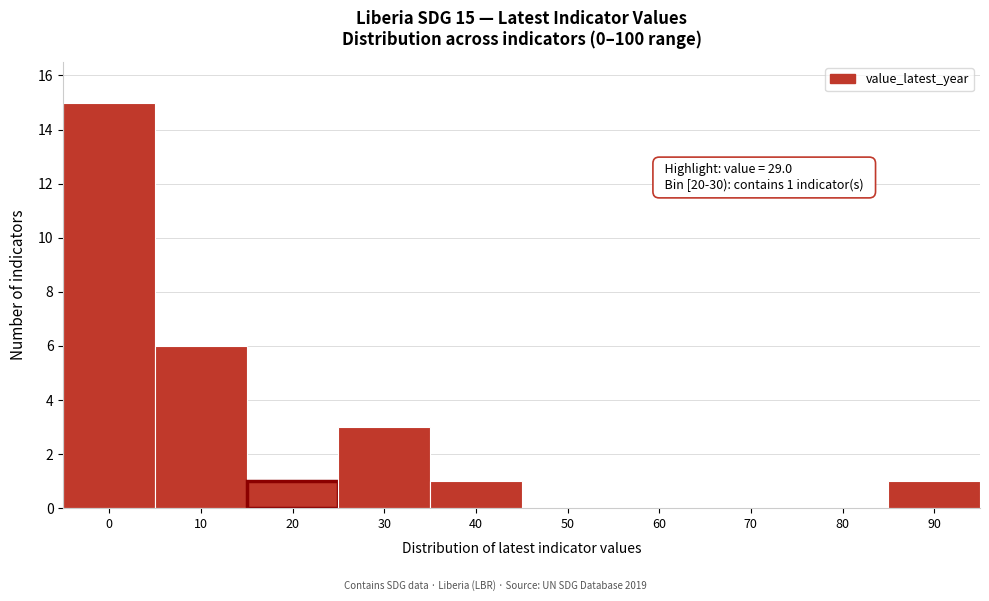

Reading left to right, transcribe all the data shown in this chart.

0=15	10=6	20=1	30=3	40=1	50=0	60=0	70=0	80=0	90=1